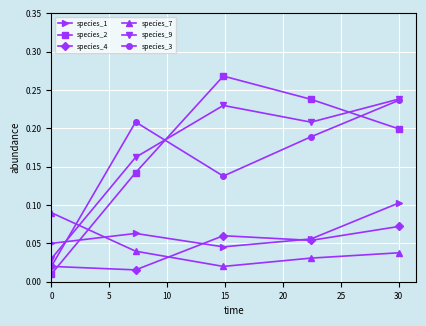

Which series has the largest range (max minus min)?

species_2